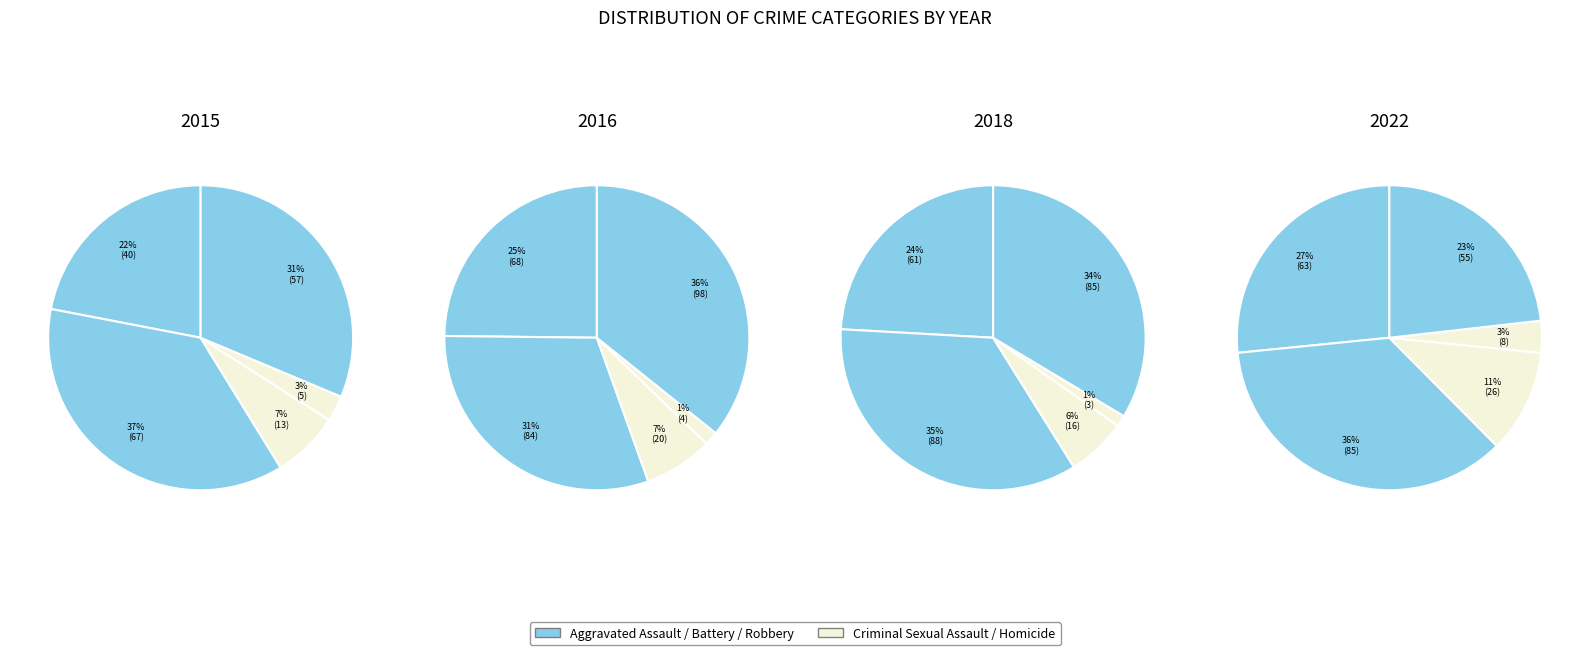

Do Criminal Sexual Assault and Robbery together represent more than half of the pie?

No